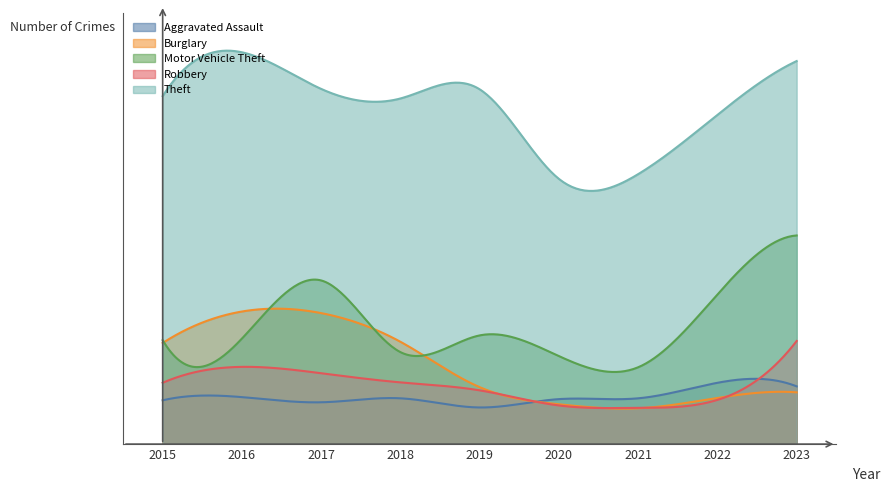

Where is the first local maximum for Robbery?

2016